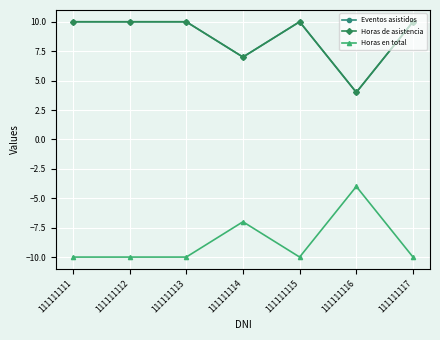

Is this an area chart (filled region under the line)?

No